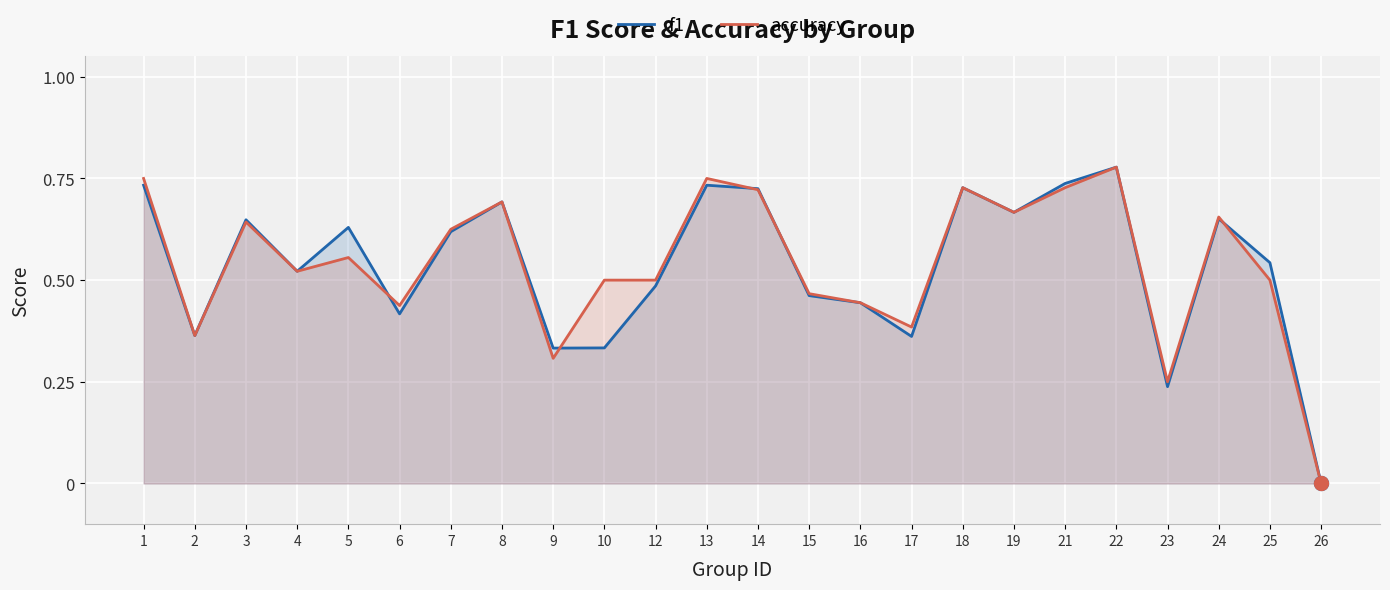

Which series changed the most between 4 and 24?

accuracy